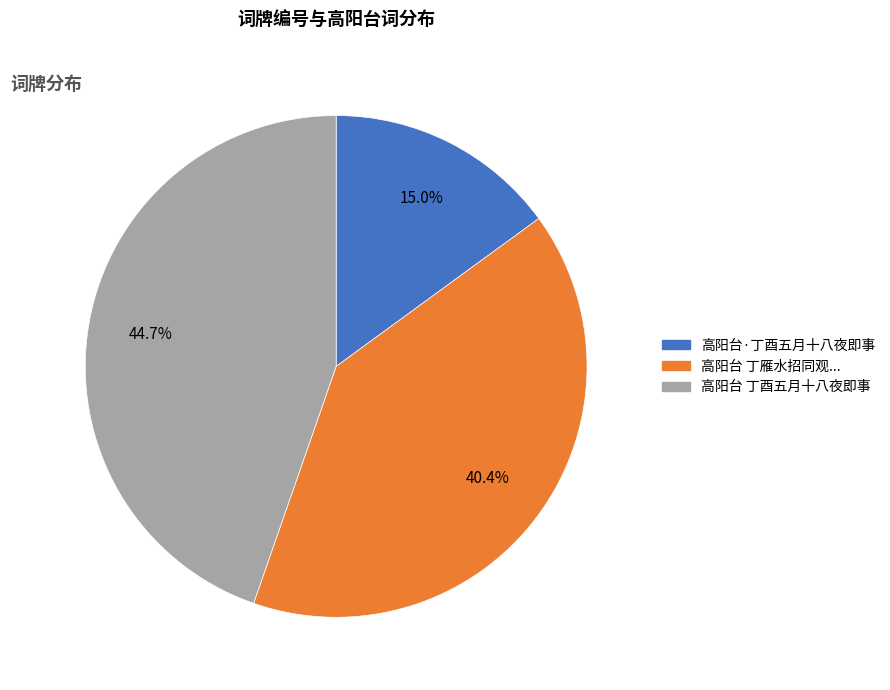

Does any single category account for the majority?

No